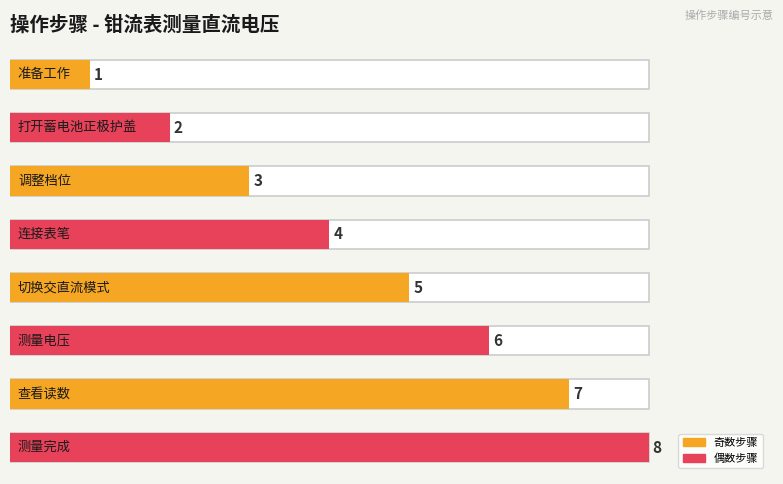

What position from the left is 打开蓄电池正极护盖?

2